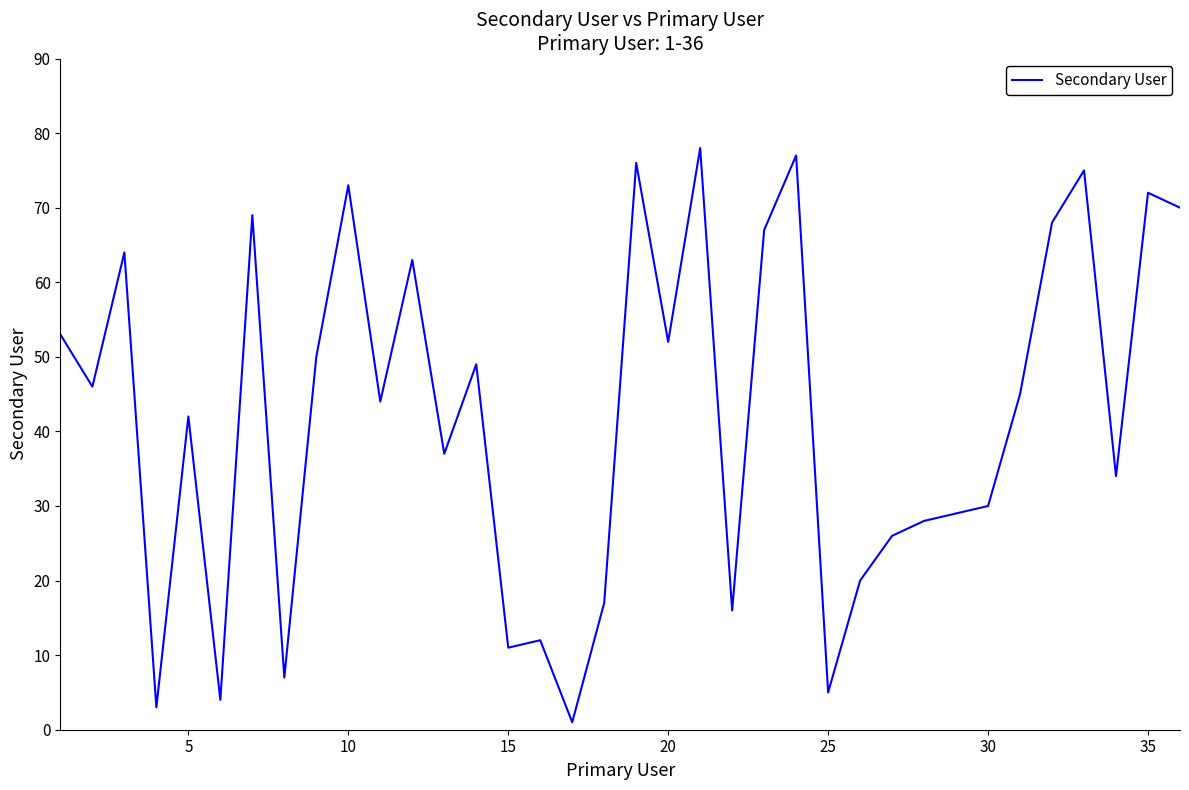

What is the maximum value shown in the chart?

78